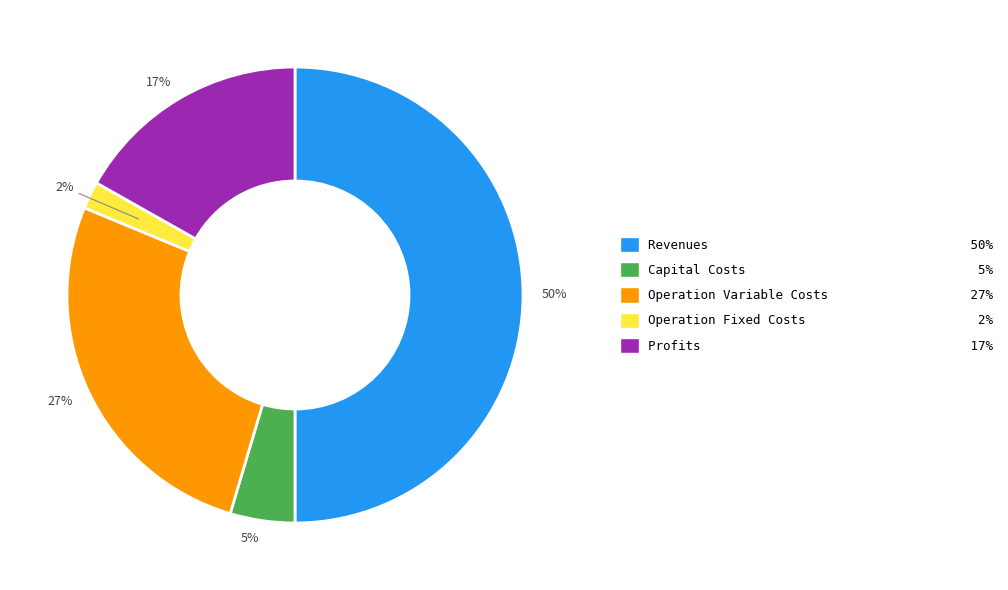

How many segments does this pie chart have?

5